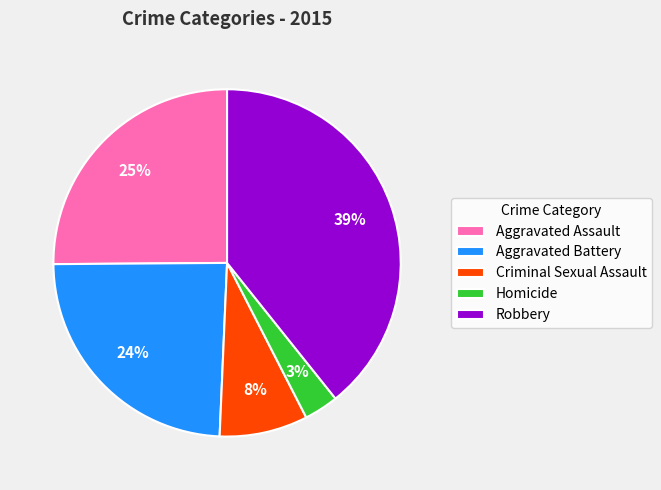

Is there a majority slice in this chart?

No